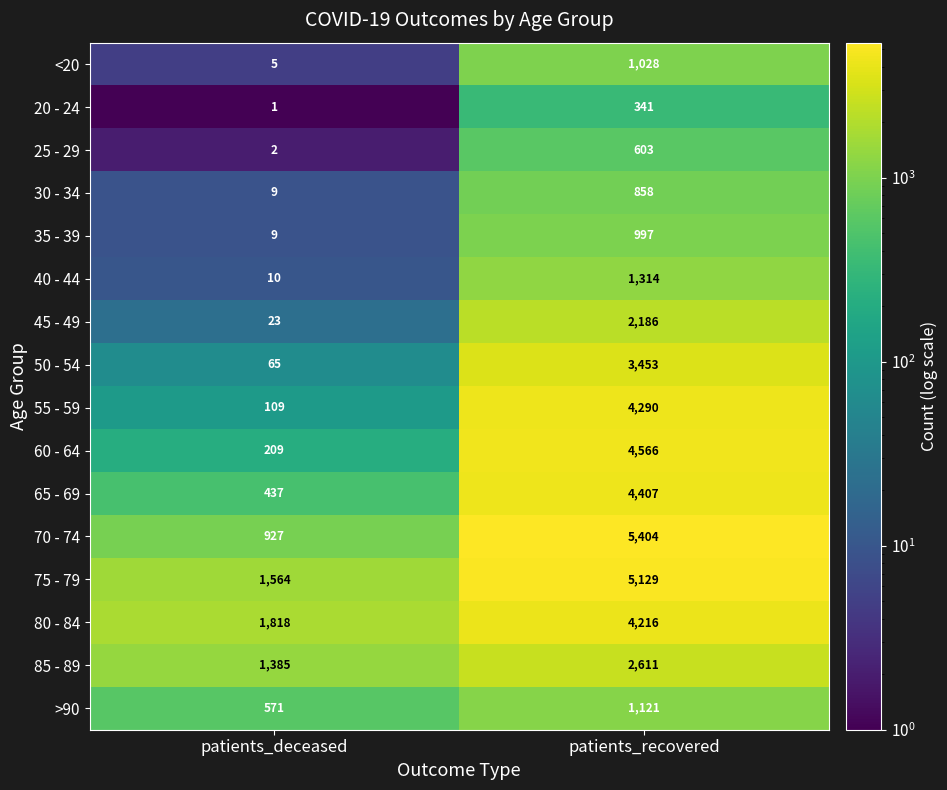

How many data points in 55 - 59 are less than 4290?

1